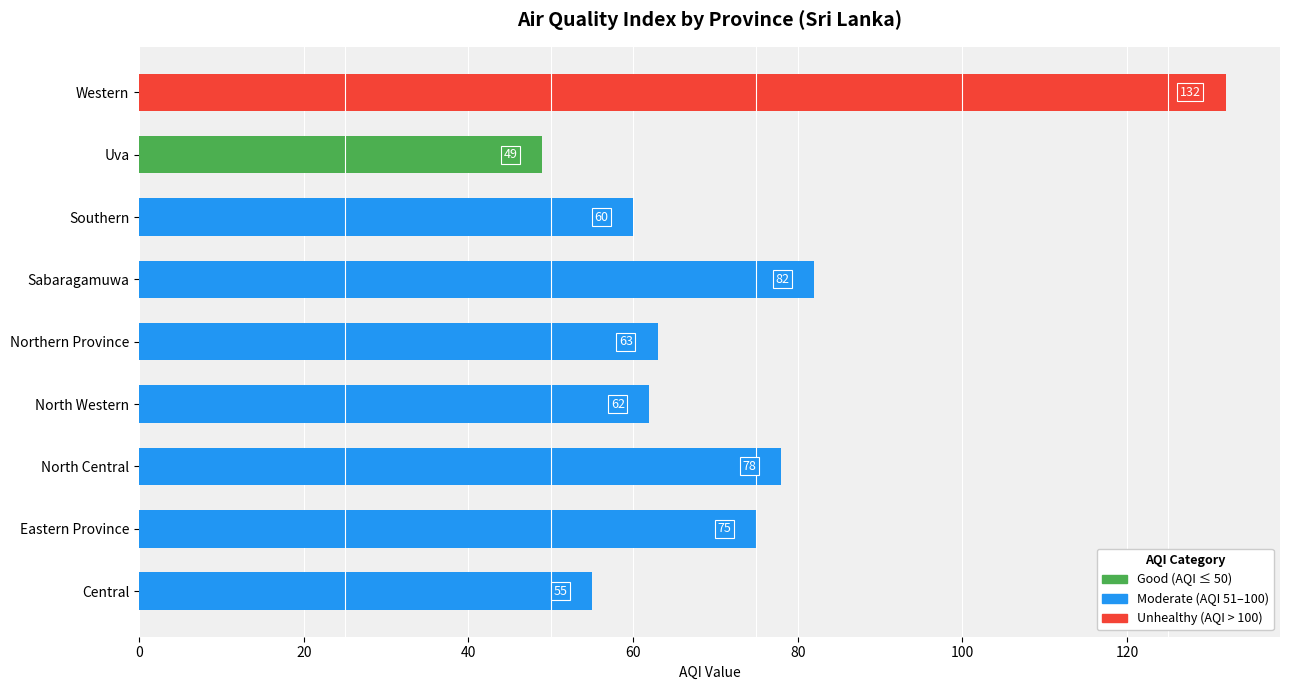

Rank the categories by value from highest to lowest.

Western, Sabaragamuwa, North Central, Eastern Province, Northern Province, North Western, Southern, Central, Uva